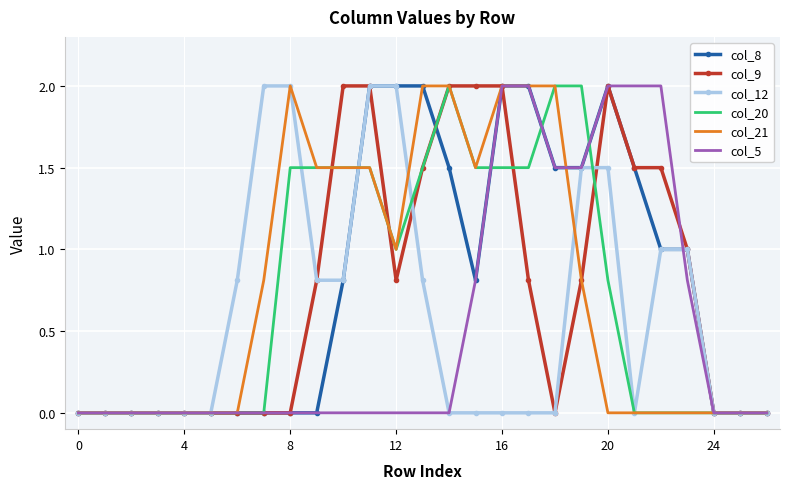

What is the greatest value displayed?

2.0